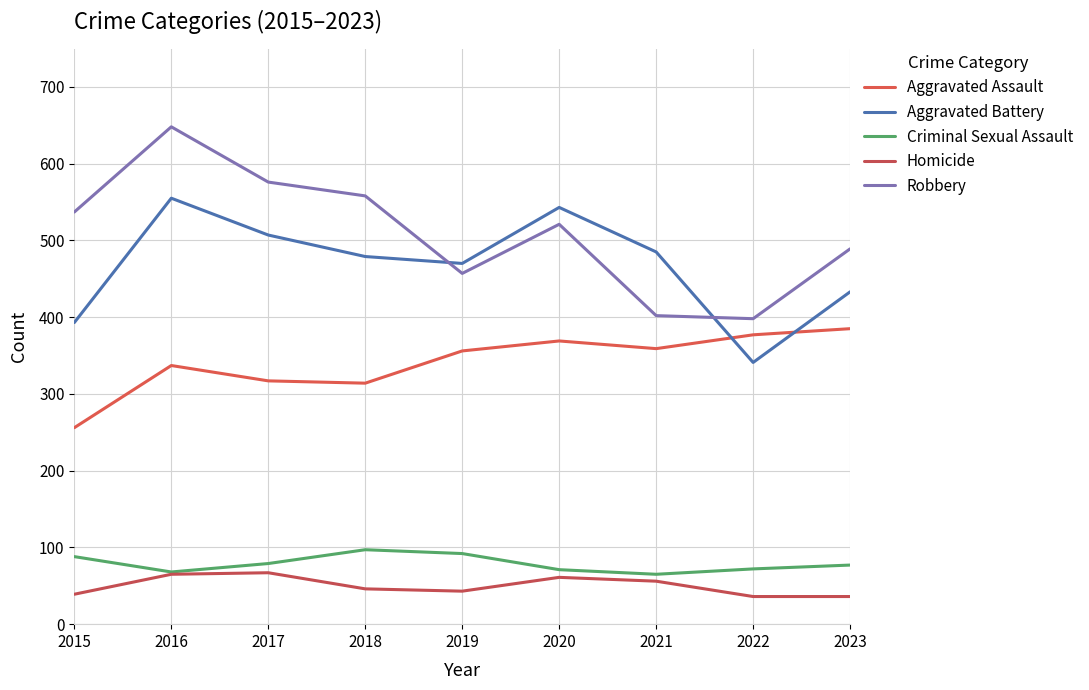

Reading left to right, list all the values displayed in this chart.

Aggravated Assault: 256	337	317	314	356	369	359	377	385
Aggravated Battery: 393	555	507	479	470	543	485	341	433
Criminal Sexual Assault: 88	68	79	97	92	71	65	72	77
Homicide: 39	65	67	46	43	61	56	36	36
Robbery: 537	648	576	558	457	521	402	398	489